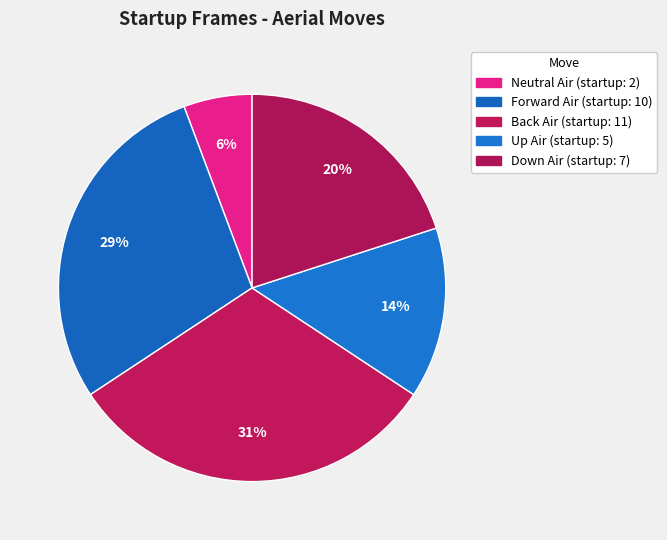

The Back Air slice represents 31% of the pie. True or false?

True